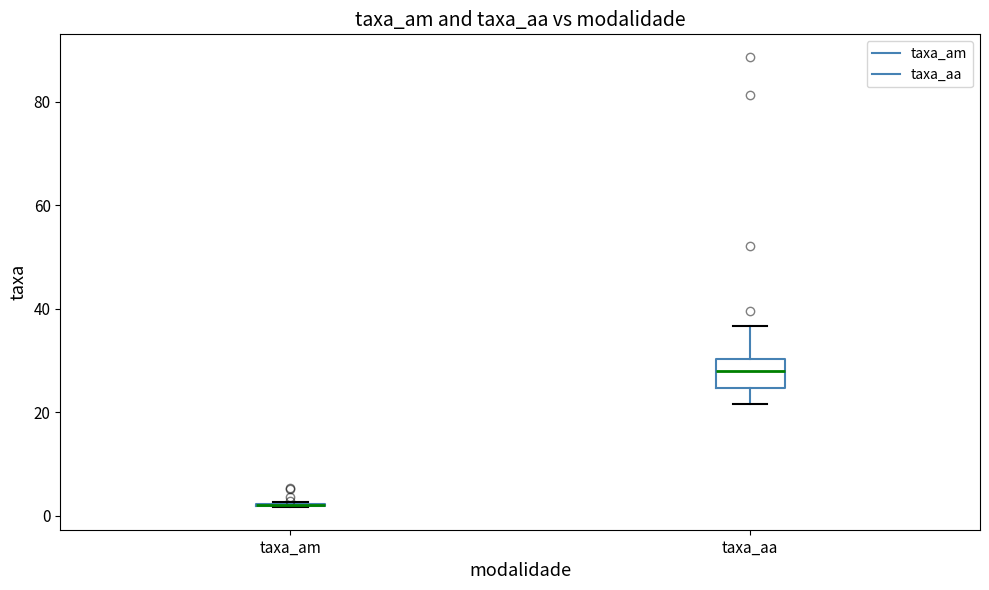

Which box is the tallest, from its lower edge to its upper edge?

taxa_aa